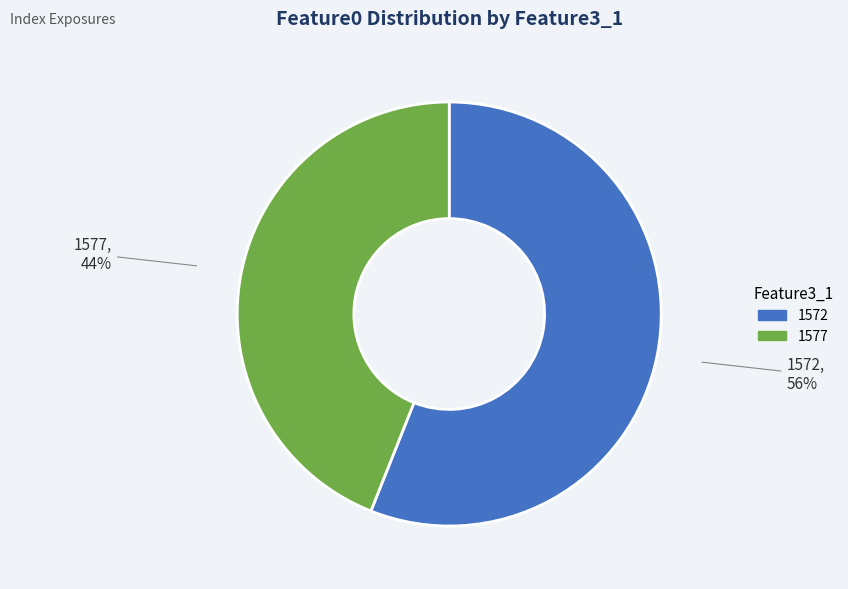

Rank the categories by value from highest to lowest.

1572, 1577